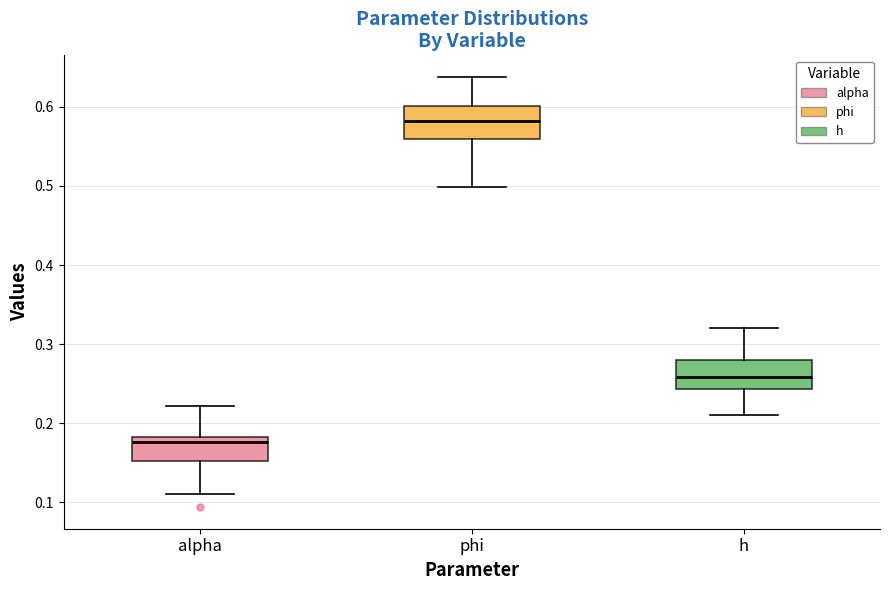

Where does the upper whisker of the box for phi end on the y-axis? The values are not printed on the chart, so give them approximately, as read against the axis.

0.64